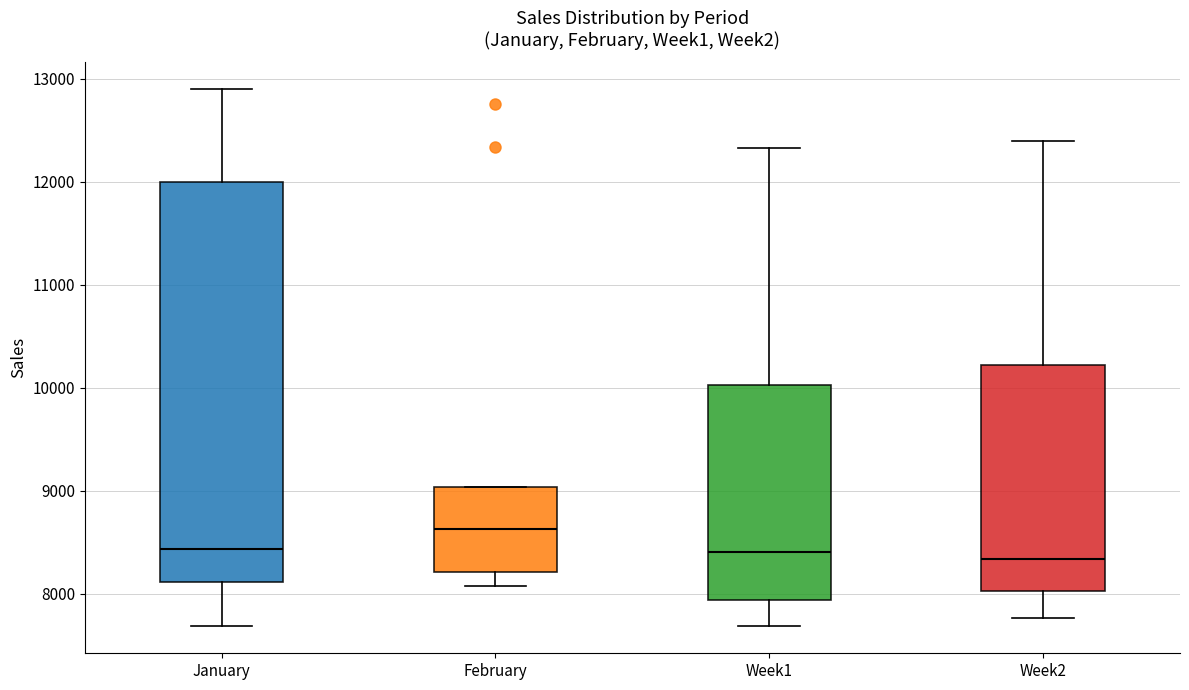

Reading left to right, read every box against the y-axis: the position of its median line, the range the box covers, and the ends of its whiskers. The values are not printed on the chart, so give them approximately, as read against the axis.

January: median 8400, box 8100 to 12000, whiskers 7700 to 12900
February: median 8600, box 8200 to 9000, whiskers 8100 to 9000
Week1: median 8400, box 7900 to 10000, whiskers 7700 to 12300
Week2: median 8300, box 8000 to 10200, whiskers 7800 to 12400